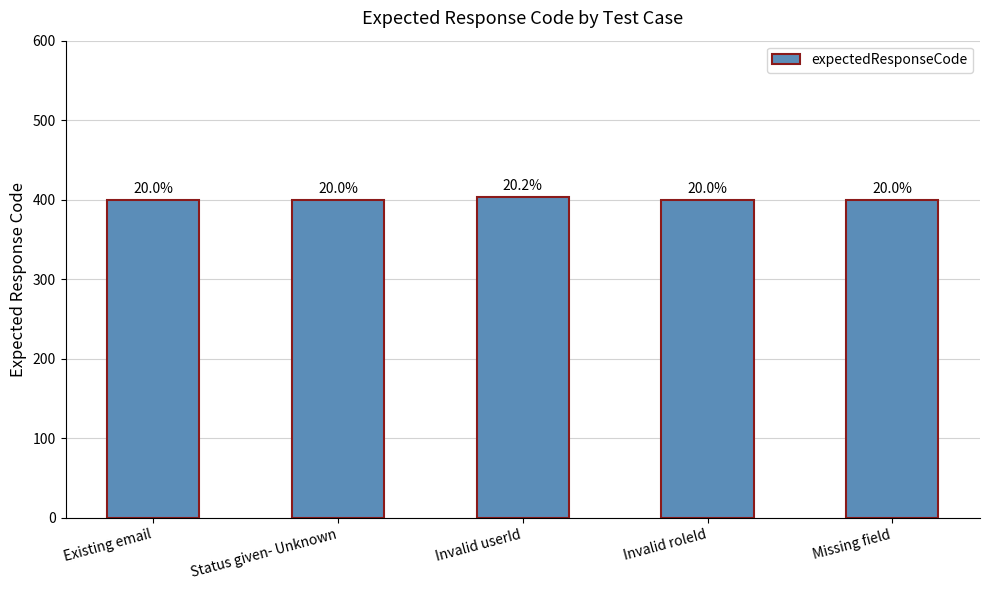

At which category does the chart reach its peak across all series?

Invalid userId